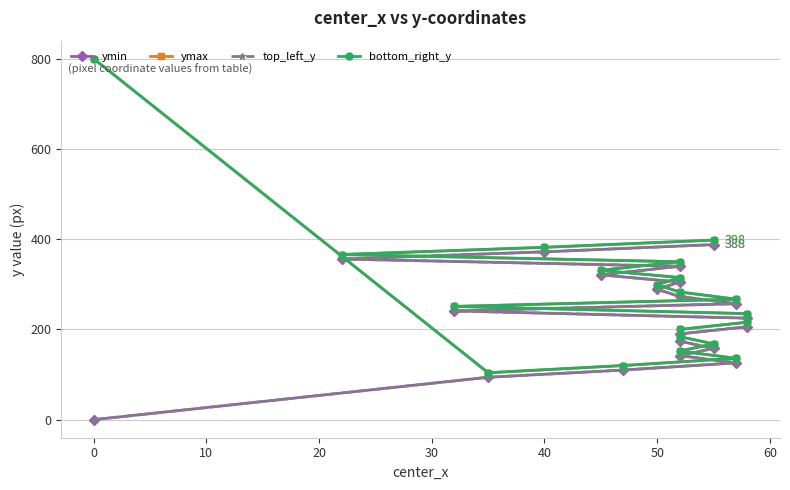

In ymax, how many points are lower than both neighbors (excluding endpoints)?

1